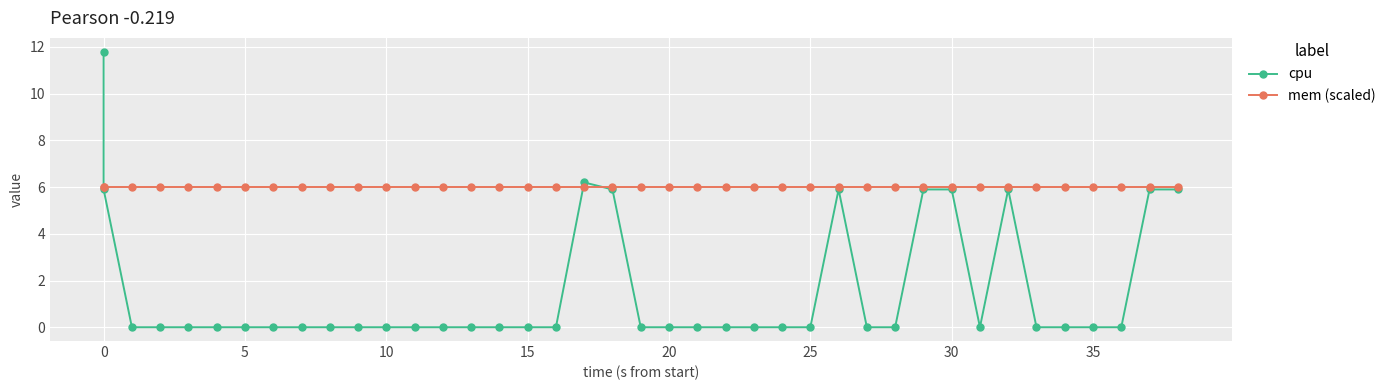

Is it true that cpu equals 0.0 at 15?

True